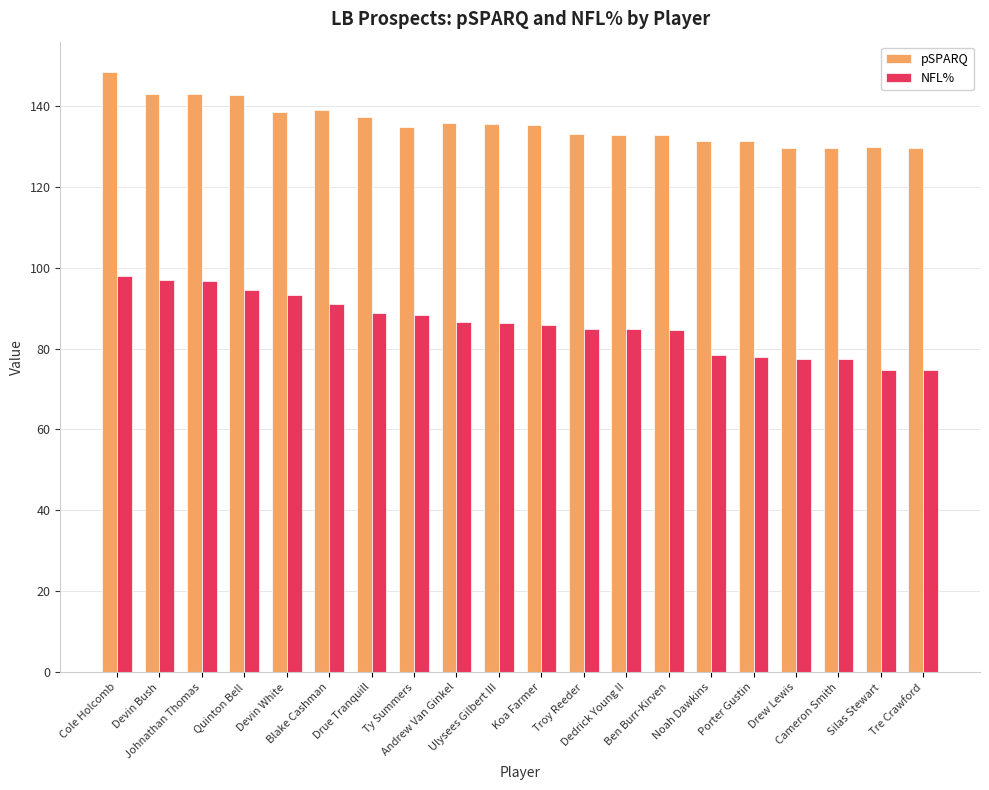

How many distinct data groups are displayed?

2